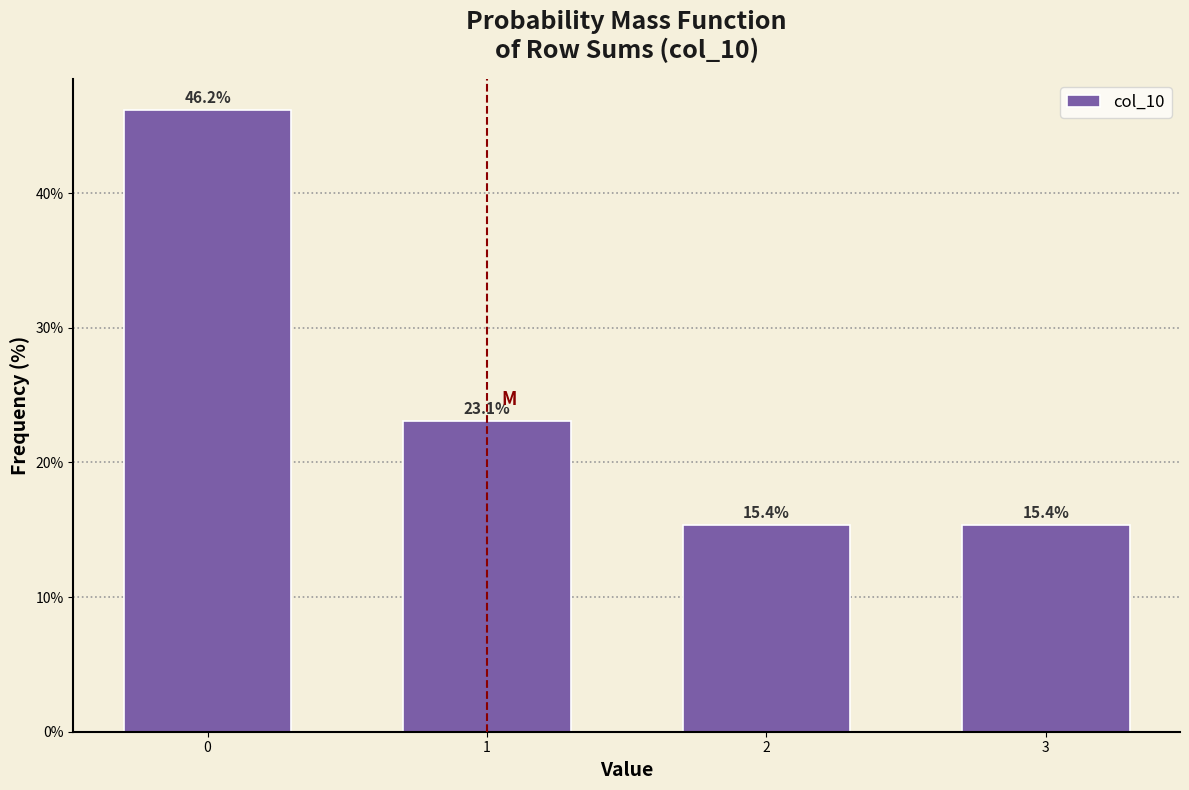

Reading right to left, list all the values displayed in this chart.

3=15.4	2=15.4	1=23.1	0=46.2